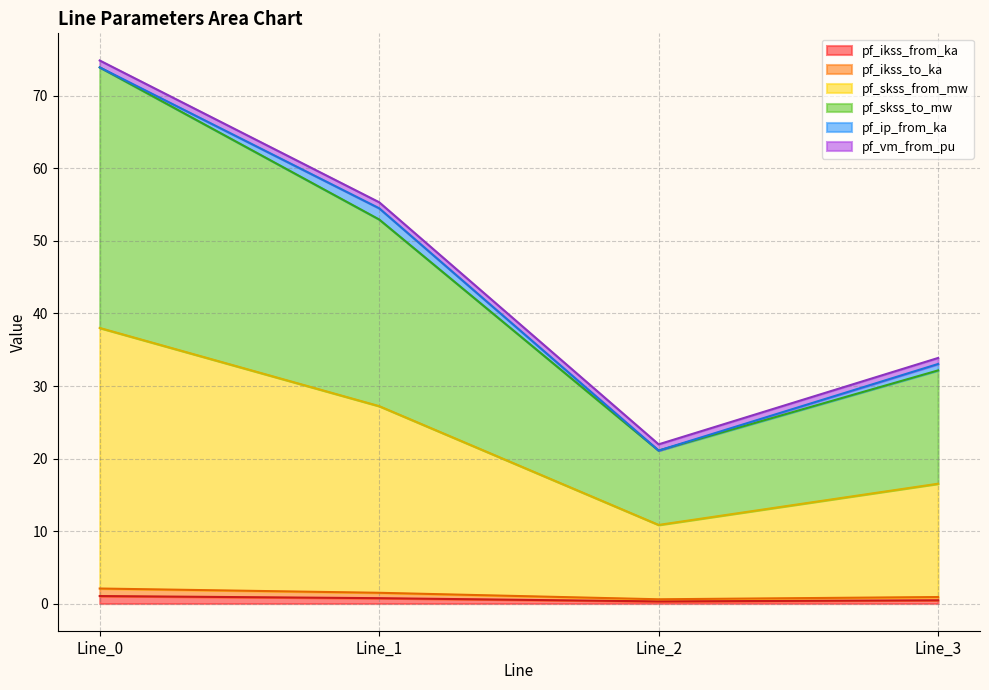

Where does the pf_skss_from_mw series first go above 27?

Line_0